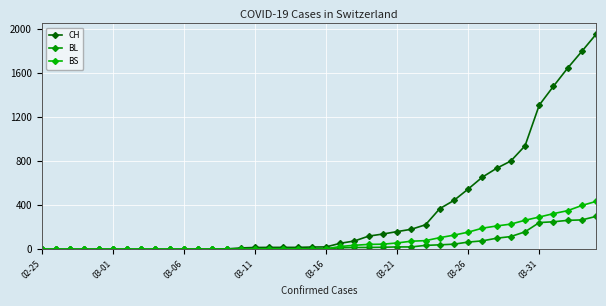

How many distinct data groups are displayed?

3